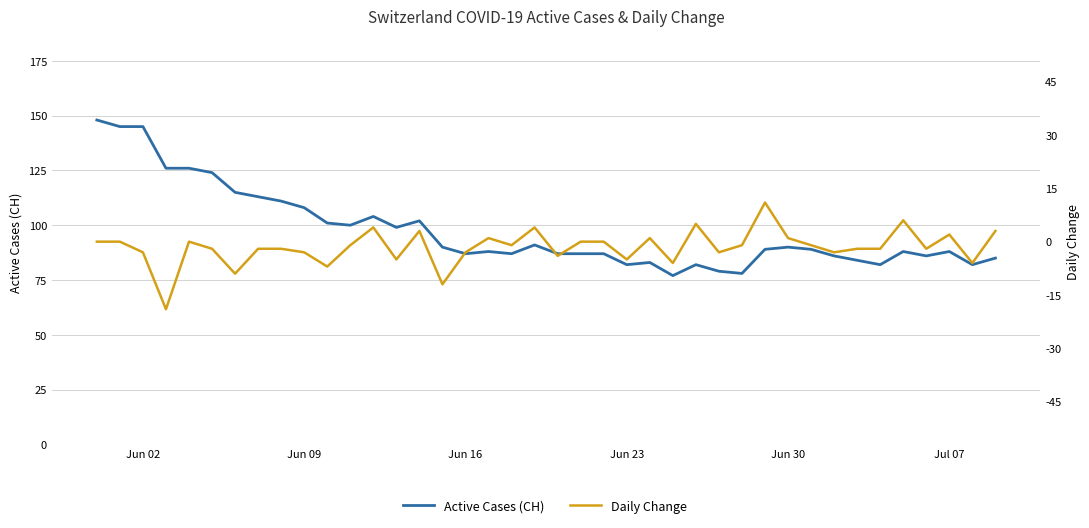

How many values in Daily Change are below zero?

24